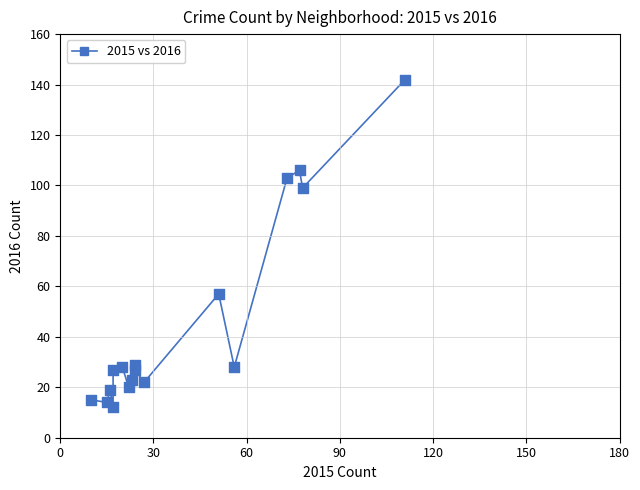

What is the range of Y values (max minus min)?

130